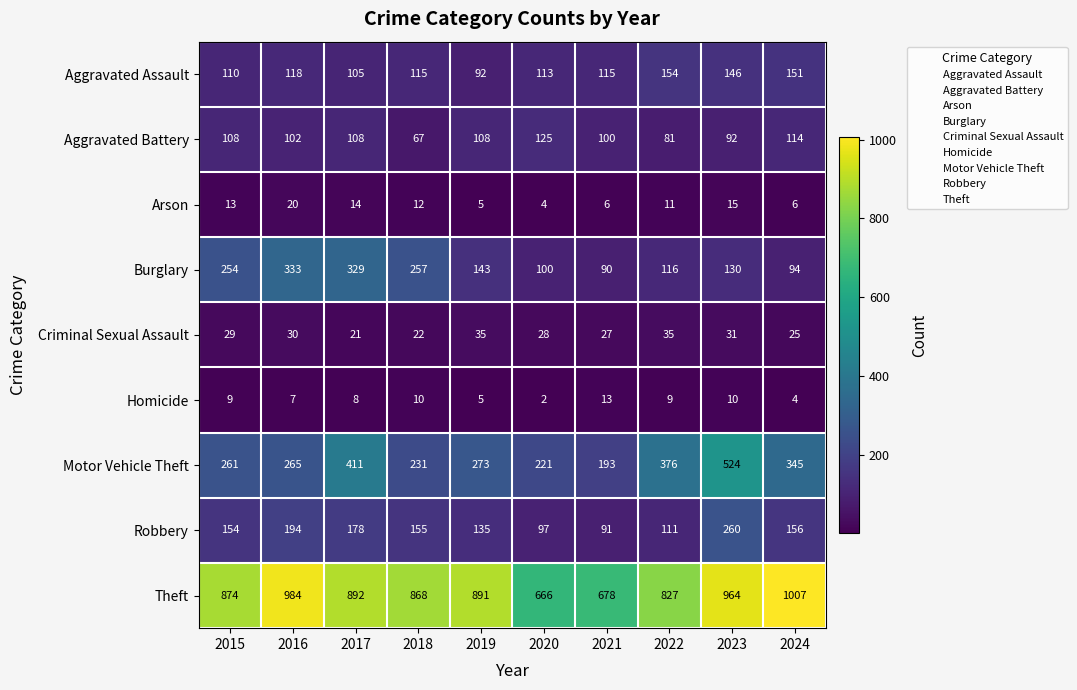

Which series has the largest total across all categories?

Theft